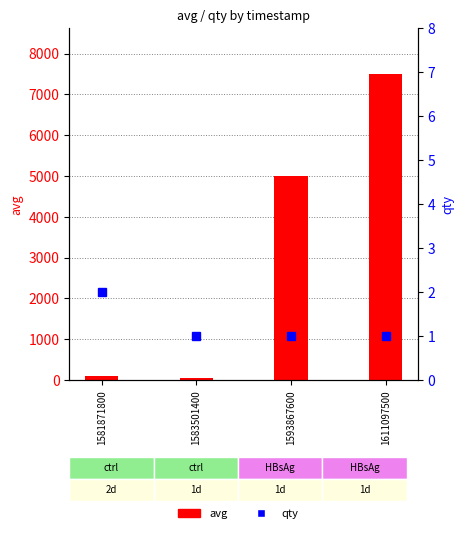

Reading left to right, extract all data points from this chart.

avg: 101	60	5000	7501
qty: 2	1	1	1